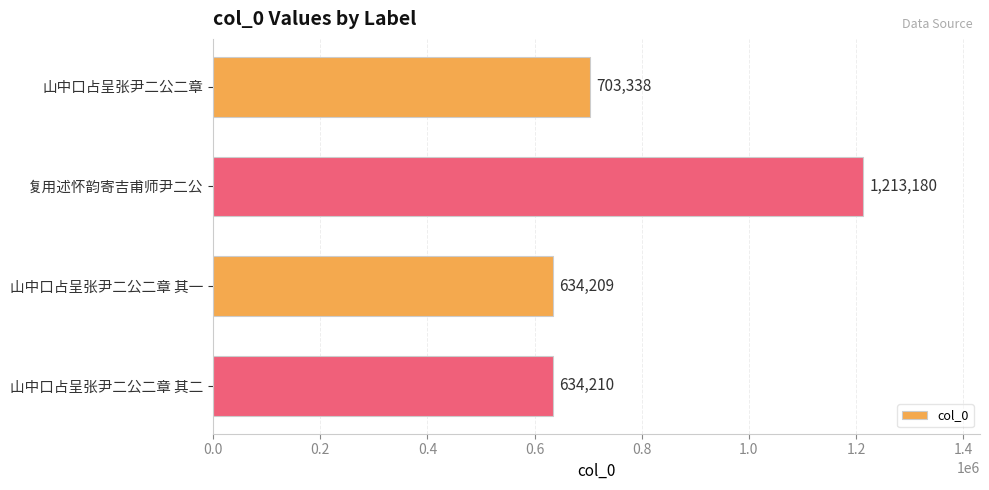

Between 复用述怀韵寄吉甫师尹二公 and 山中口占呈张尹二公二章 其二, which is larger?

复用述怀韵寄吉甫师尹二公